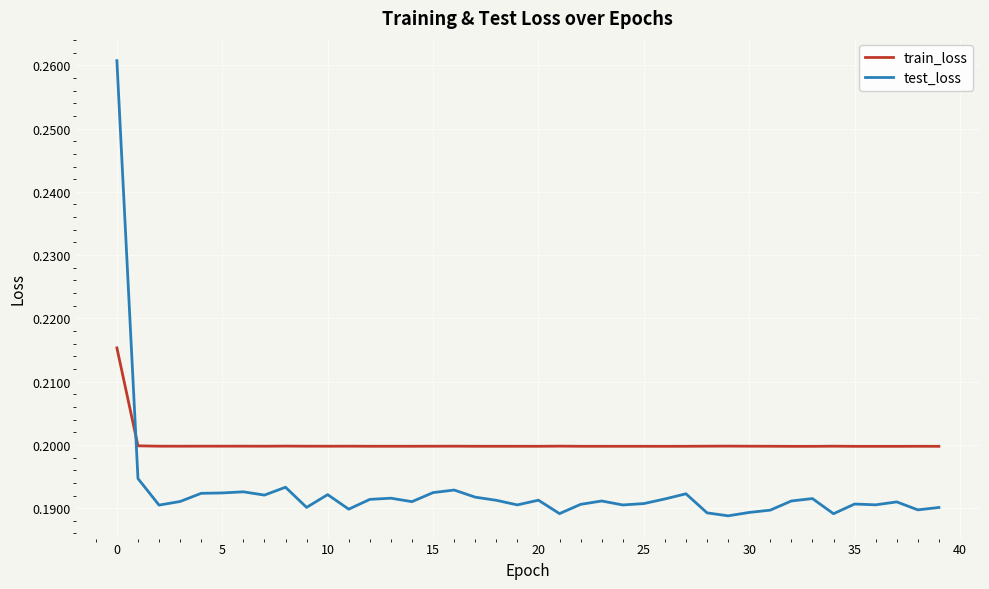

How many intersections are there between test_loss and train_loss?

1